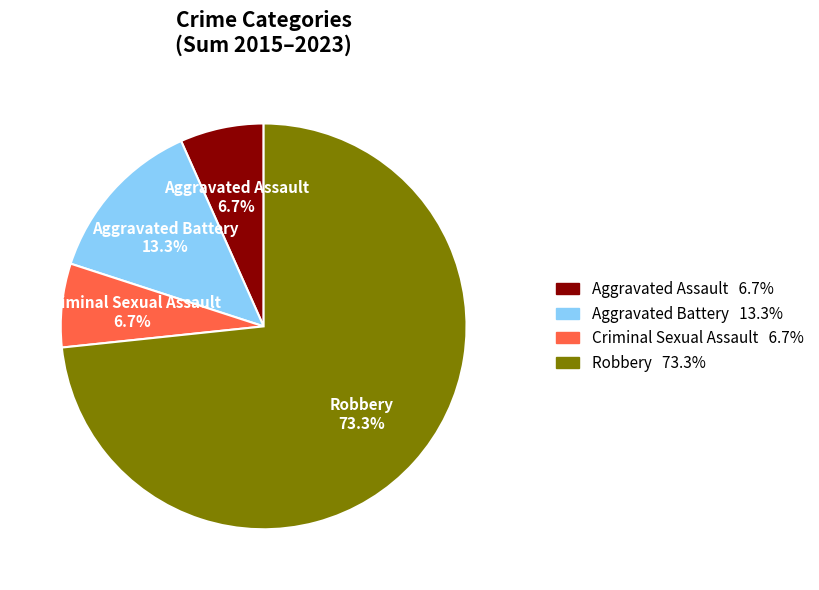

How many slices are in this pie chart?

4